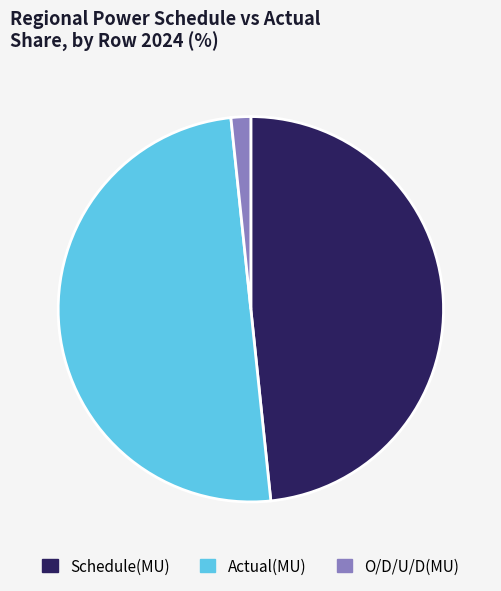

Between Actual(MU) and O/D/U/D(MU), which is larger?

Actual(MU)